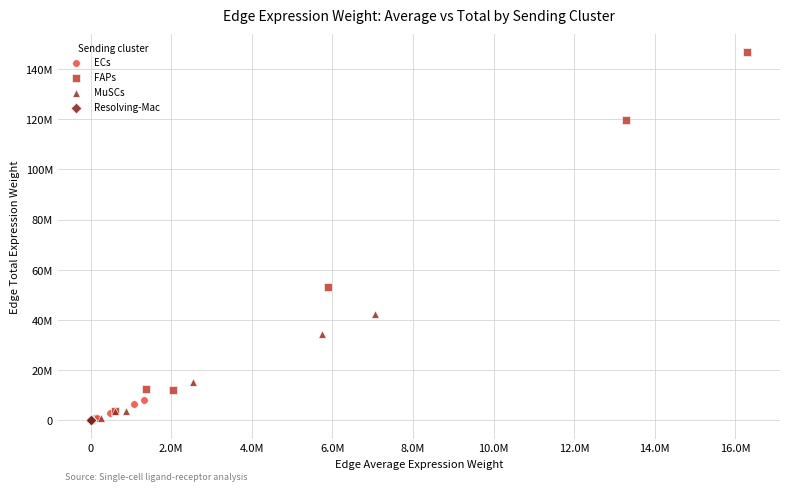

Which series has the largest Y range (max minus min)?

FAPs